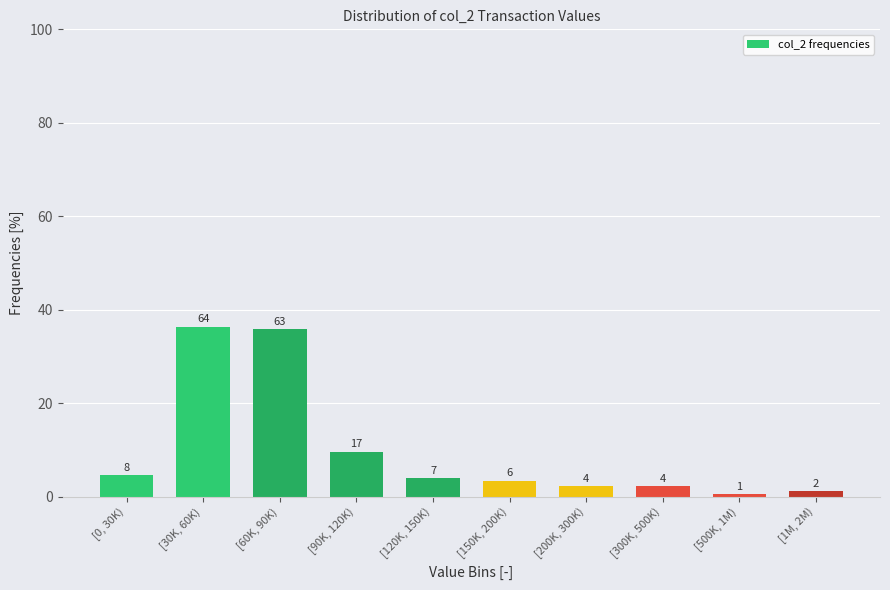

Does the chart contain any negative values?

No